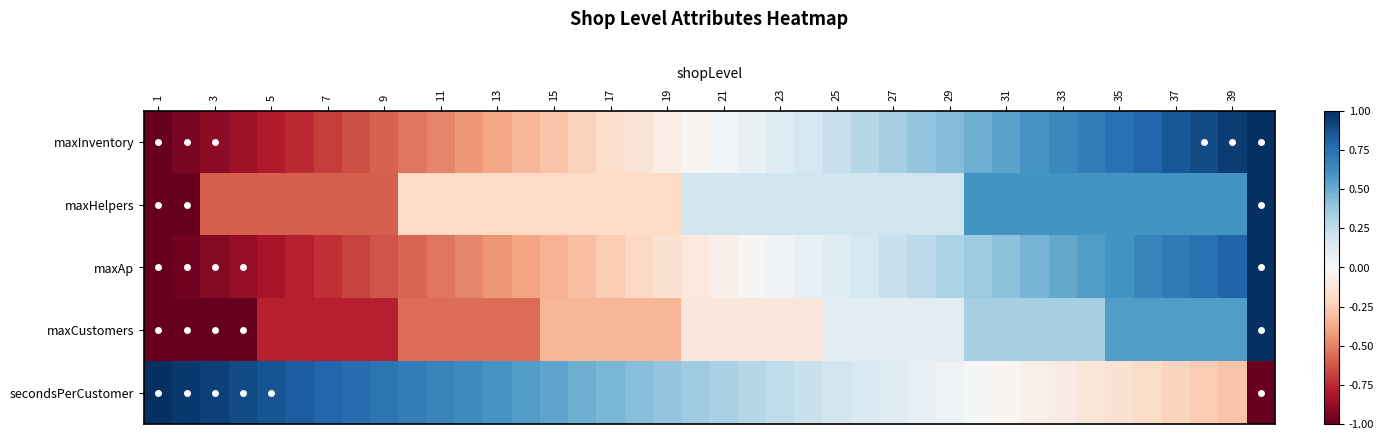

Reading left to right, list all the values displayed in this chart.

maxInventory: -1.0	-0.9	-0.9	-0.8	-0.8	-0.7	-0.7	-0.6	-0.6	-0.5	-0.5	-0.4	-0.4	-0.3	-0.3	-0.2	-0.2	-0.1	-0.1	-0.0	0.0	0.1	0.1	0.2	0.2	0.3	0.3	0.4	0.4	0.5	0.5	0.6	0.6	0.7	0.7	0.8	0.8	0.9	0.9	1.0
maxHelpers: -1.0	-1.0	-0.6	-0.6	-0.6	-0.6	-0.6	-0.6	-0.6	-0.2	-0.2	-0.2	-0.2	-0.2	-0.2	-0.2	-0.2	-0.2	-0.2	0.2	0.2	0.2	0.2	0.2	0.2	0.2	0.2	0.2	0.2	0.6	0.6	0.6	0.6	0.6	0.6	0.6	0.6	0.6	0.6	1.0
maxAp: -1.0	-1.0	-0.9	-0.9	-0.8	-0.8	-0.7	-0.7	-0.6	-0.6	-0.5	-0.5	-0.4	-0.4	-0.3	-0.3	-0.3	-0.2	-0.2	-0.1	-0.1	-0.0	0.0	0.1	0.1	0.2	0.2	0.3	0.3	0.4	0.4	0.5	0.5	0.6	0.6	0.7	0.7	0.7	0.8	1.0
maxCustomers: -1.0	-1.0	-1.0	-1.0	-0.8	-0.8	-0.8	-0.8	-0.8	-0.6	-0.6	-0.6	-0.6	-0.6	-0.3	-0.3	-0.3	-0.3	-0.3	-0.1	-0.1	-0.1	-0.1	-0.1	0.1	0.1	0.1	0.1	0.1	0.3	0.3	0.3	0.3	0.3	0.6	0.6	0.6	0.6	0.6	1.0
secondsPerCustomer: 1.0	1.0	0.9	0.9	0.9	0.8	0.8	0.8	0.7	0.7	0.7	0.6	0.6	0.6	0.5	0.5	0.5	0.4	0.4	0.4	0.3	0.3	0.3	0.2	0.2	0.2	0.1	0.1	0.1	0.0	-0.0	-0.1	-0.1	-0.1	-0.2	-0.2	-0.2	-0.3	-0.3	-1.0